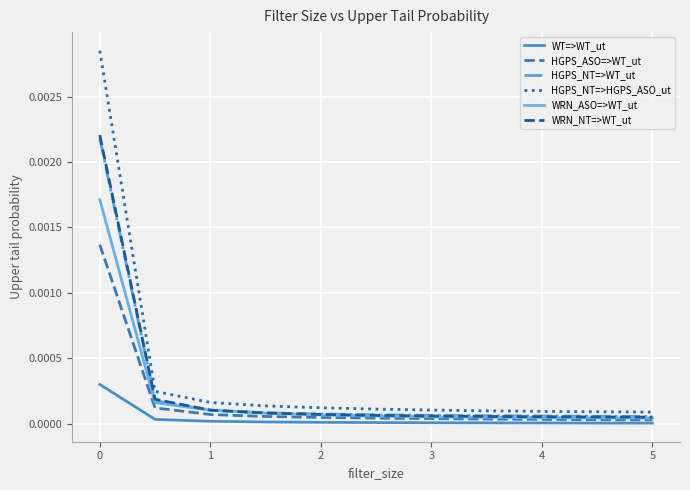

Which series has the widest spread of values?

HGPS_NT=>HGPS_ASO_ut